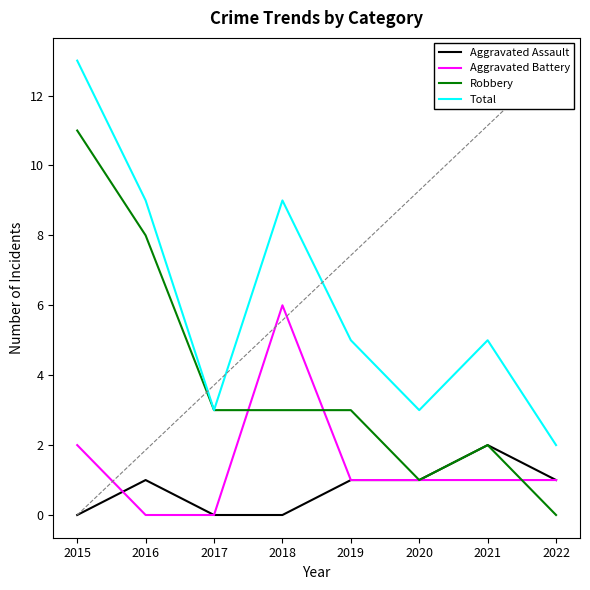

Is the value of Robbery at 2017 greater than the value of Aggravated Assault at 2015?

Yes